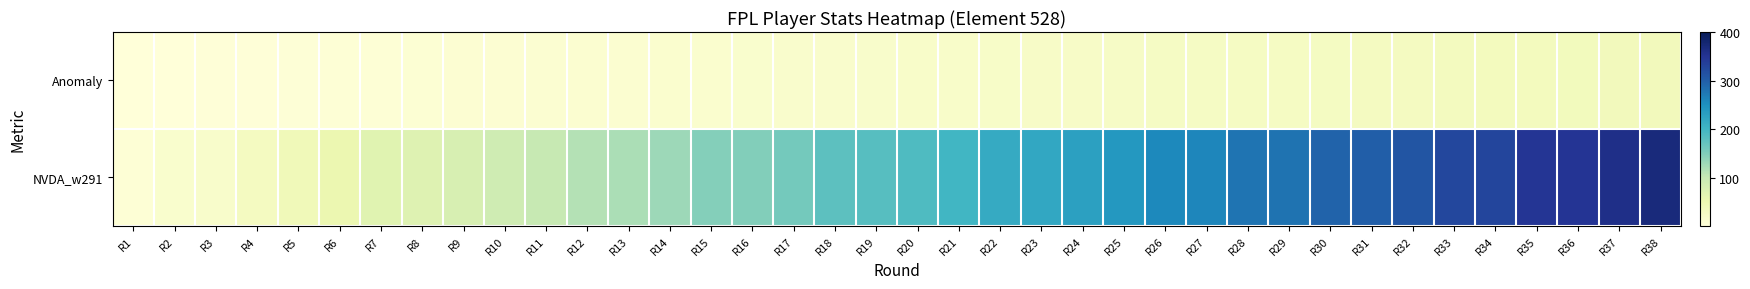

Which series has the widest spread of values?

NVDA_w291